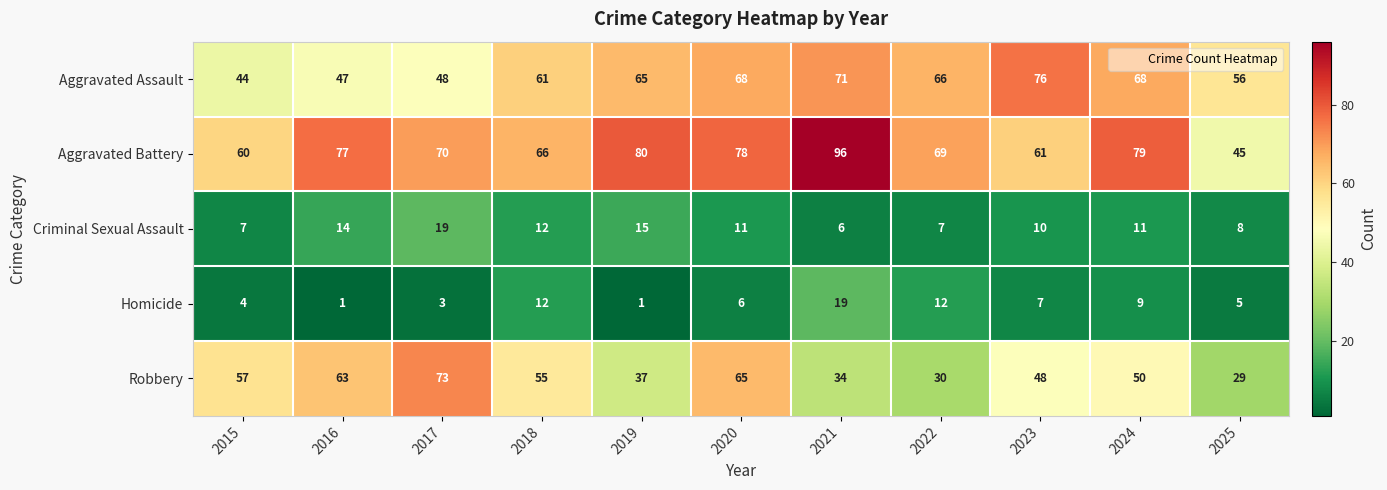

The Homicide series shows 6 at 2015. True or false?

False